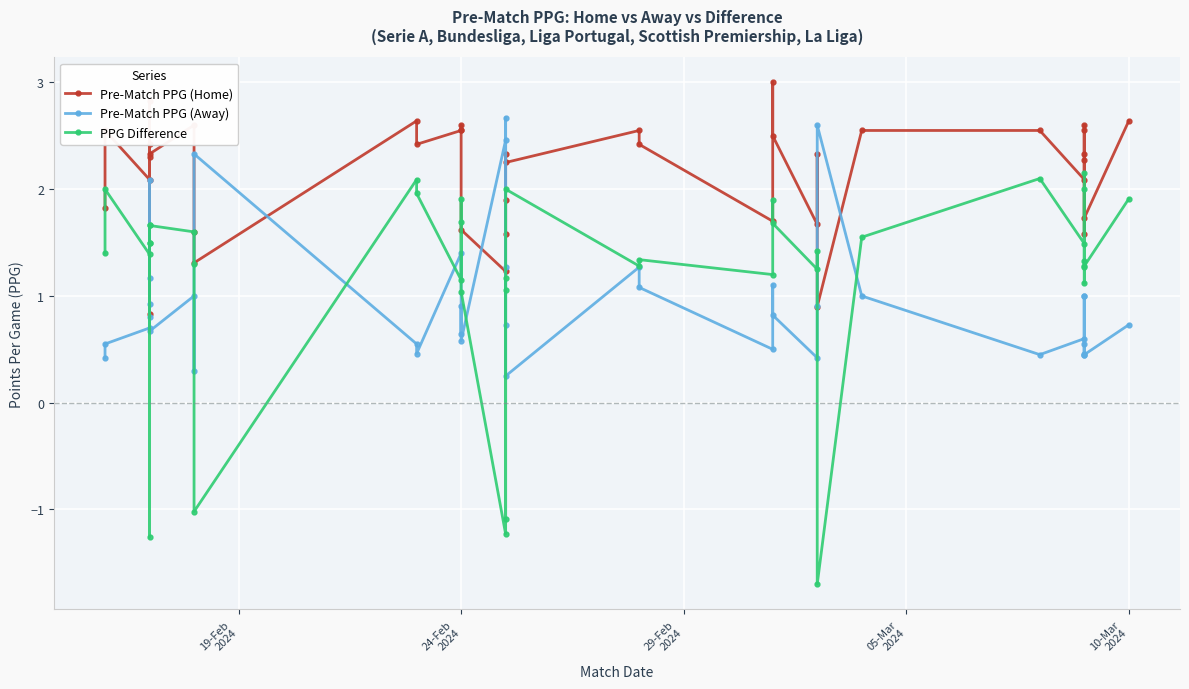

True or false: Pre-Match PPG (Away) has more than 1 interior local peaks.

True